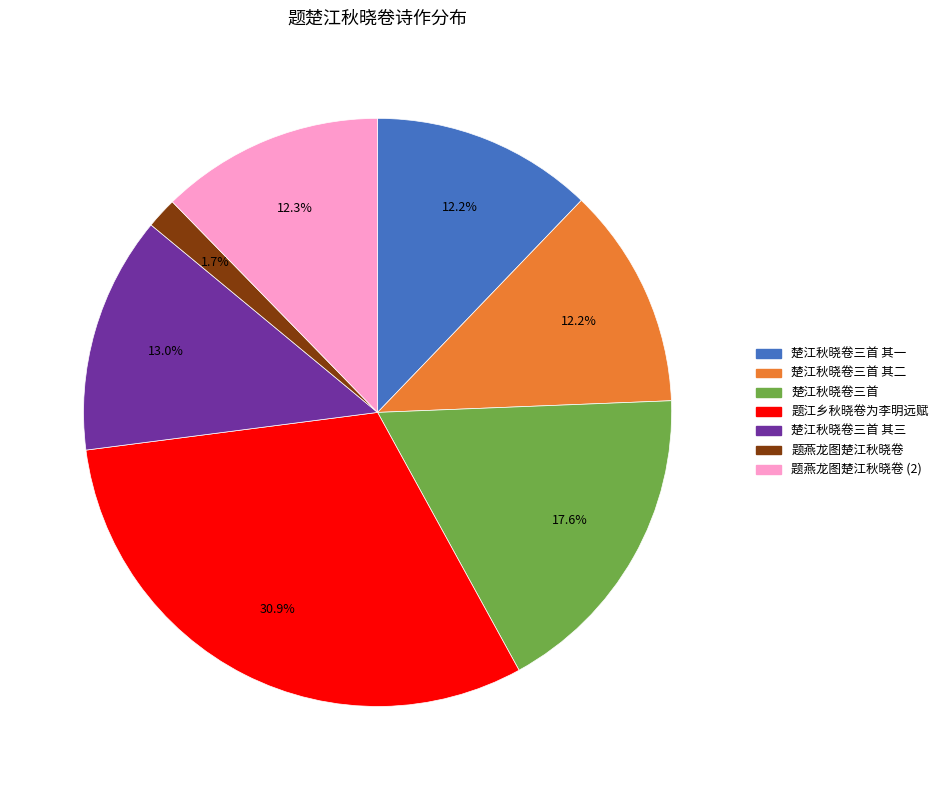

Does any single category account for the majority?

No